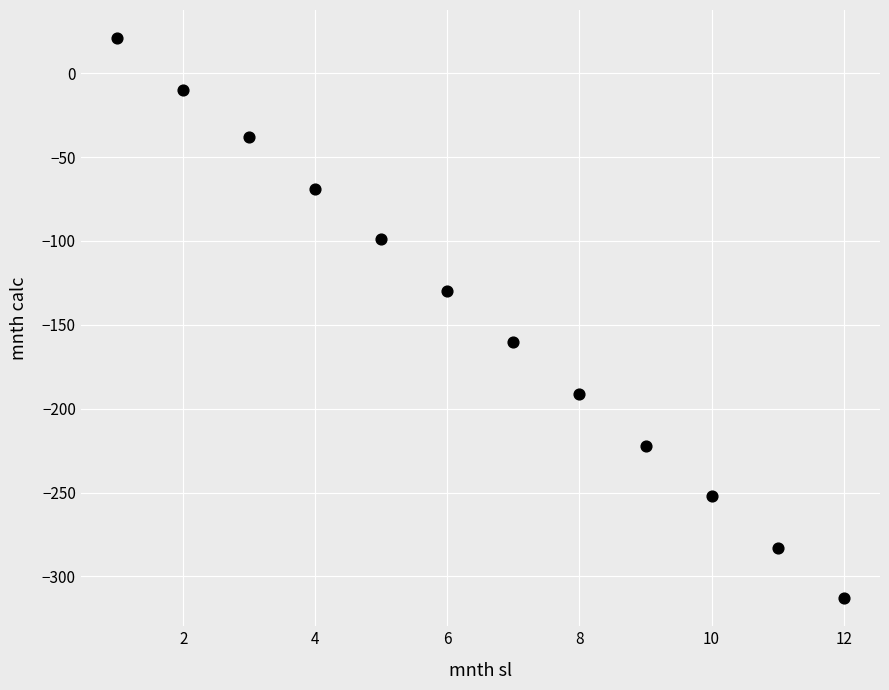

What is the range of Y values (max minus min)?

334